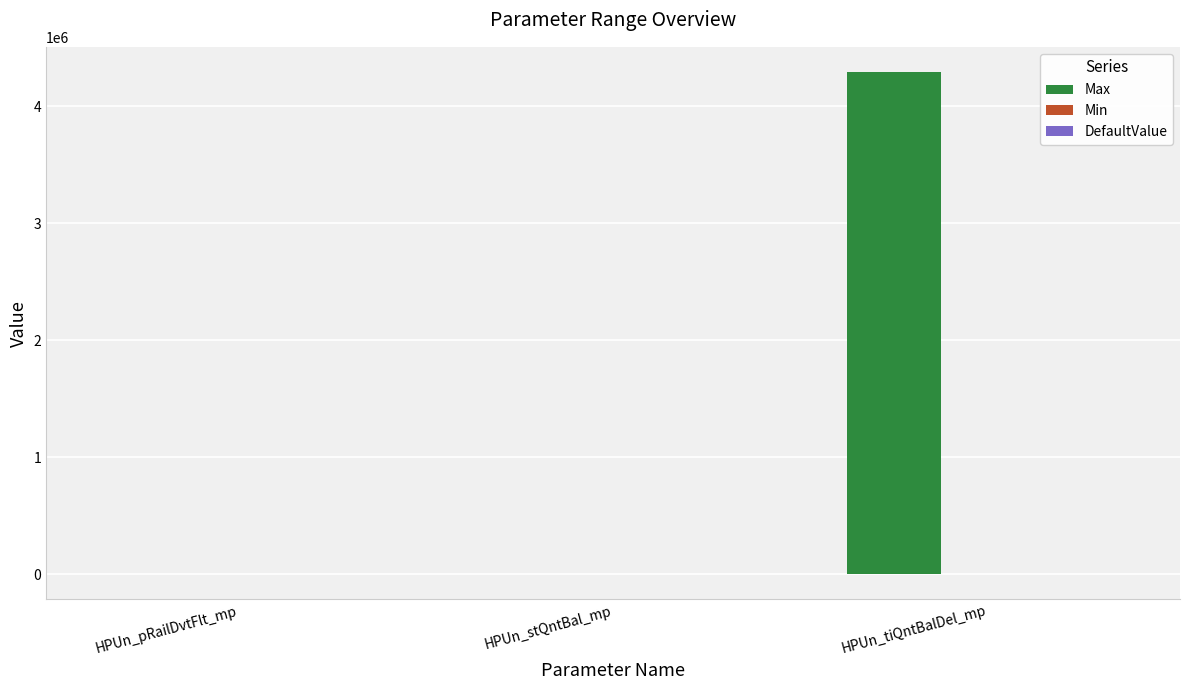

Which series has the largest total across all categories?

Max